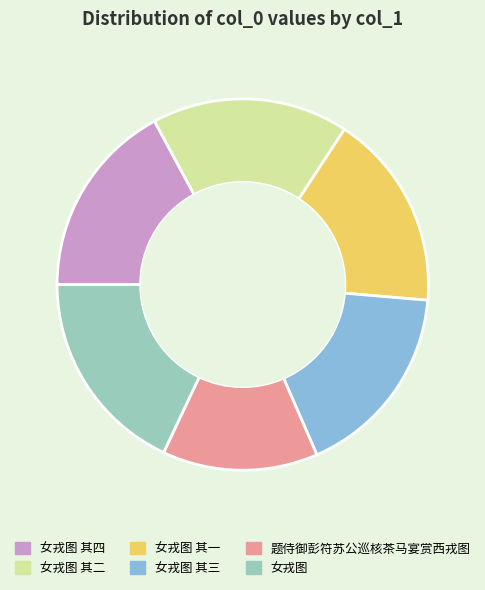

Is there a majority slice in this chart?

No